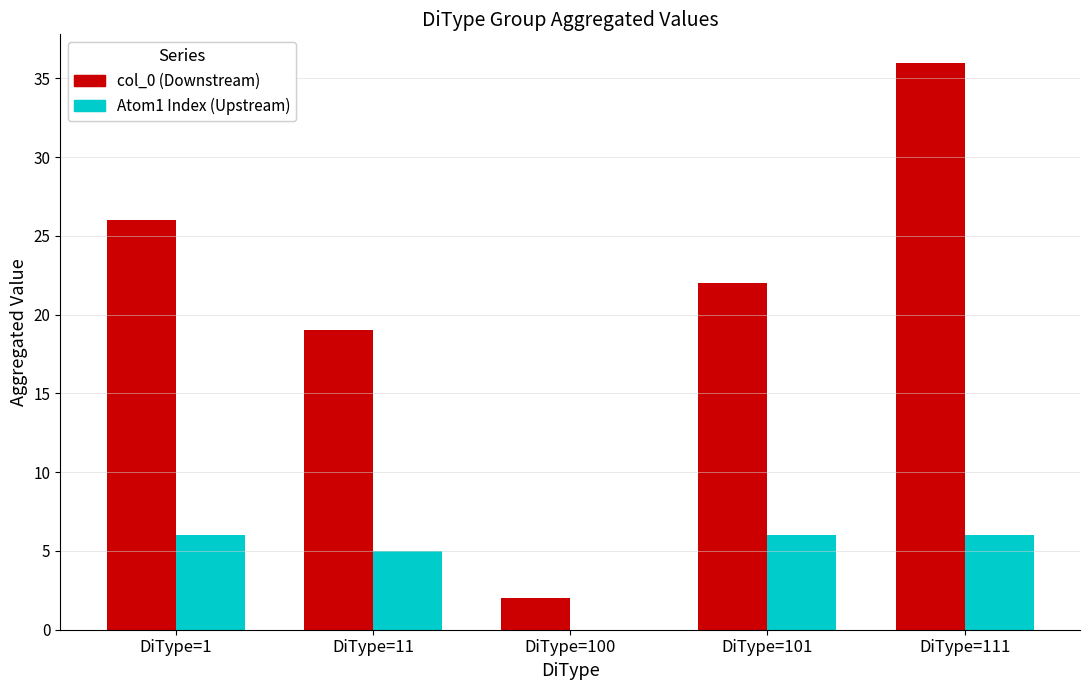

At which category is the sum across all series the highest?

DiType=111